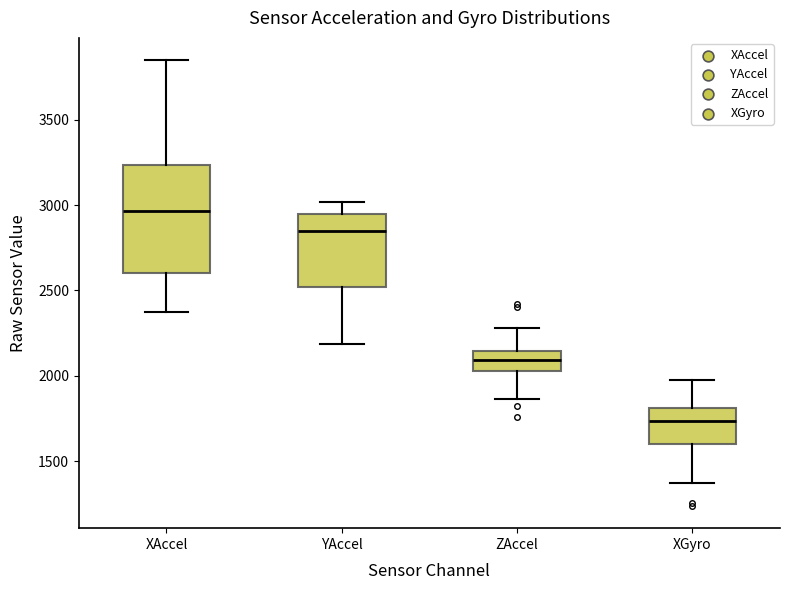

Which box has the lowest median line?

XGyro